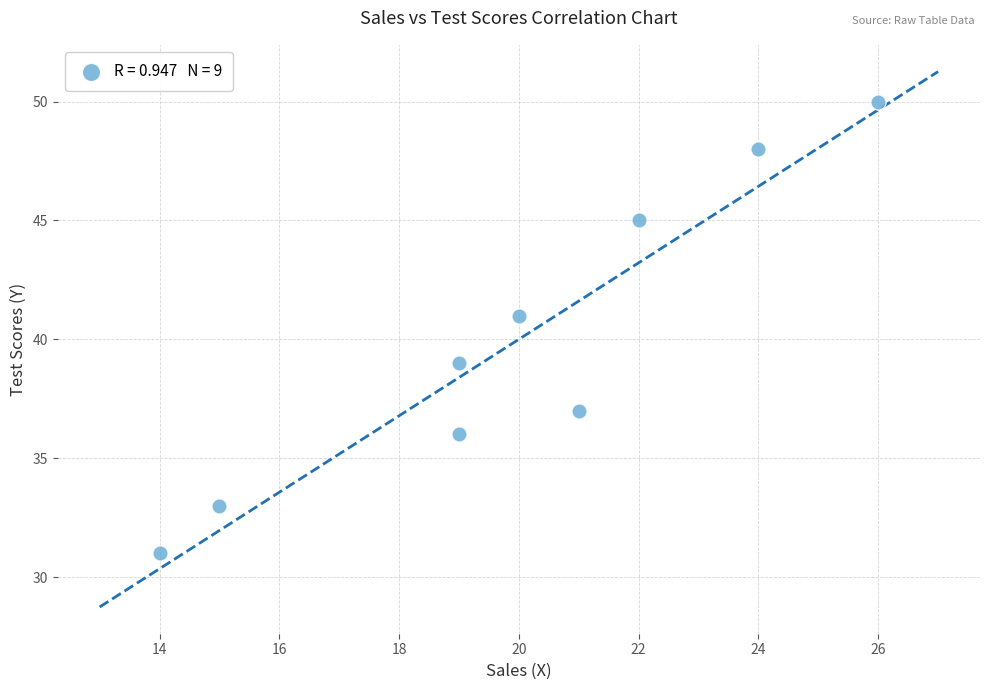

What is the average X value?

20